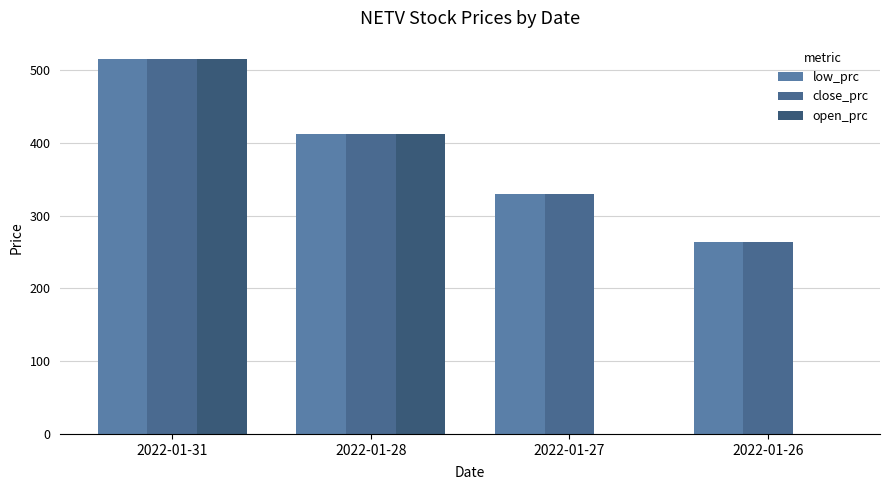

What is the difference between the second highest and second lowest values in the low_prc series?

82